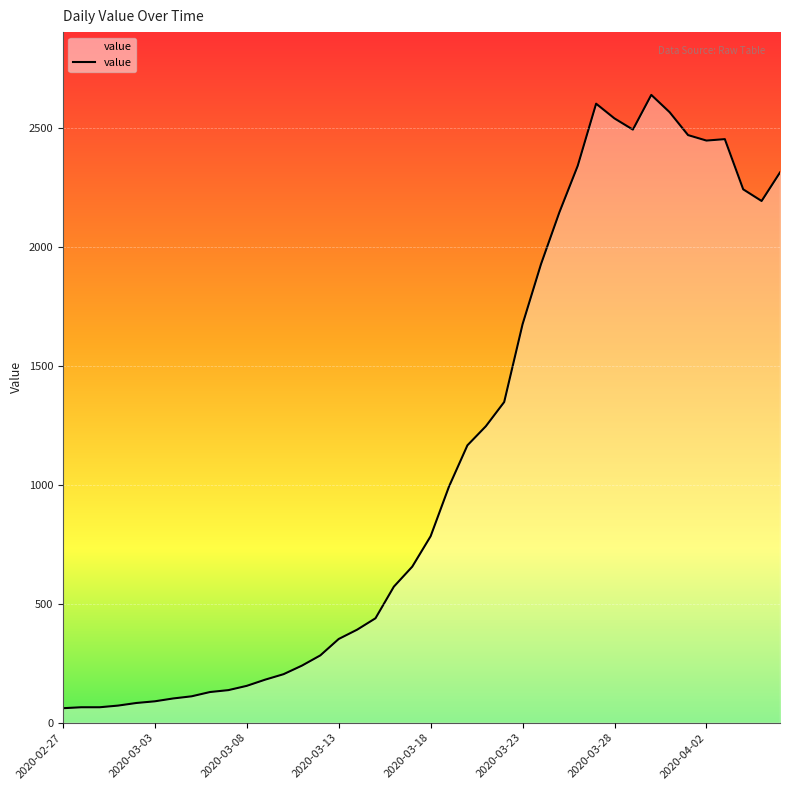

True or false: there are more than 2 points higher than both neighbors.

True